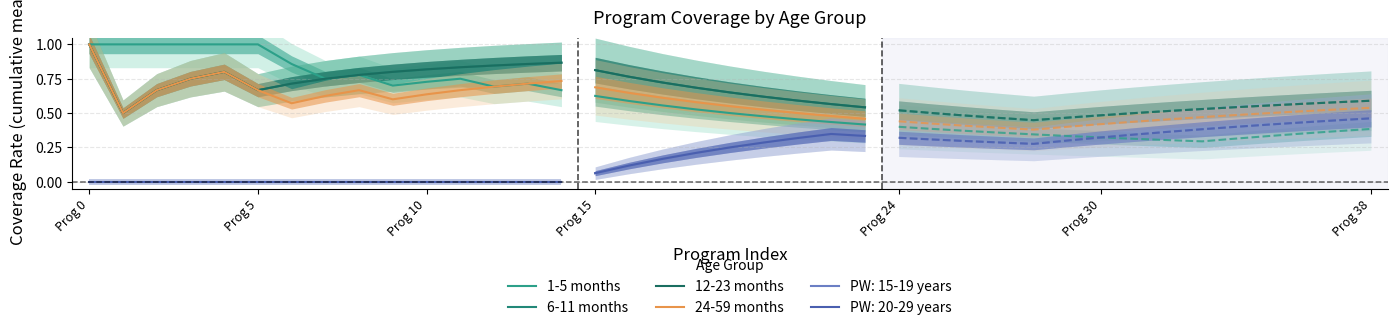

What value does the 24-59 months series have at 14?

0.7